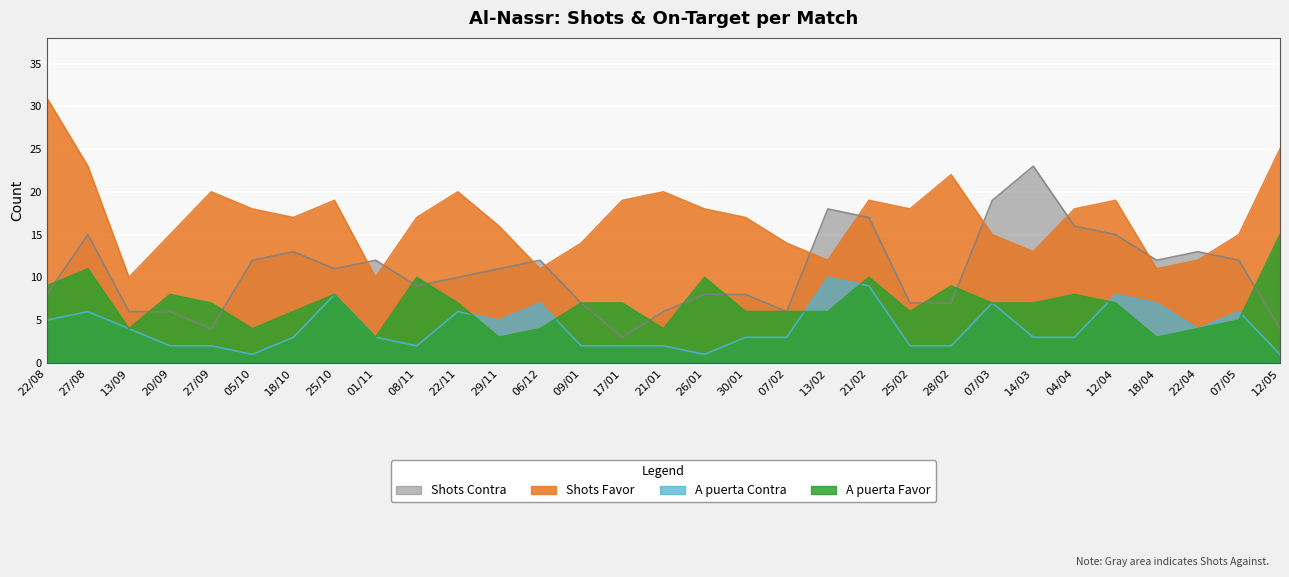

Where is the first local maximum for A puerta Favor?

27/08